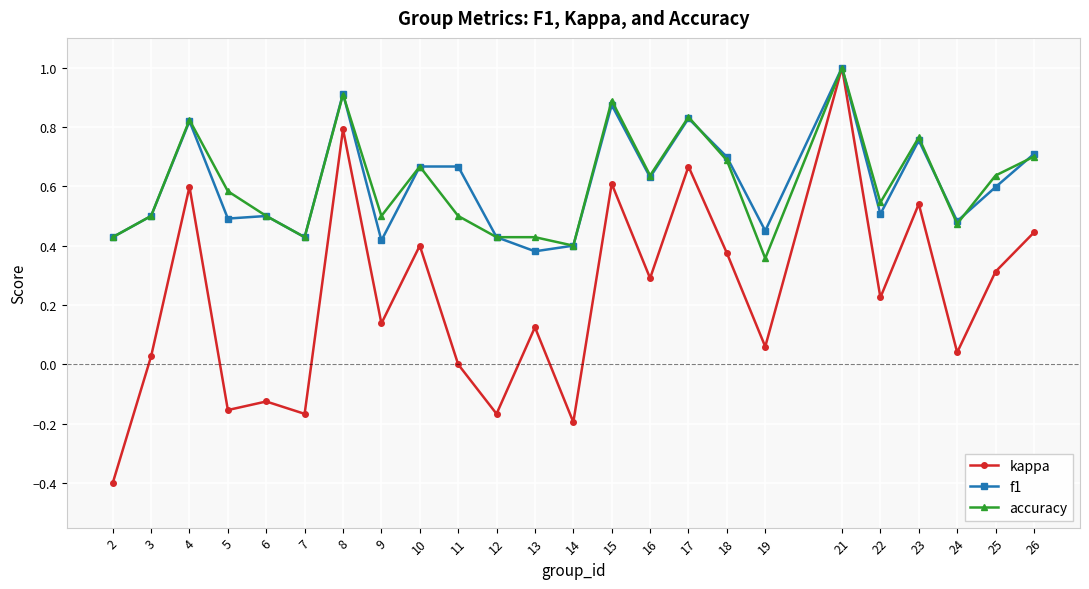

Where is the first local minimum for accuracy?

7